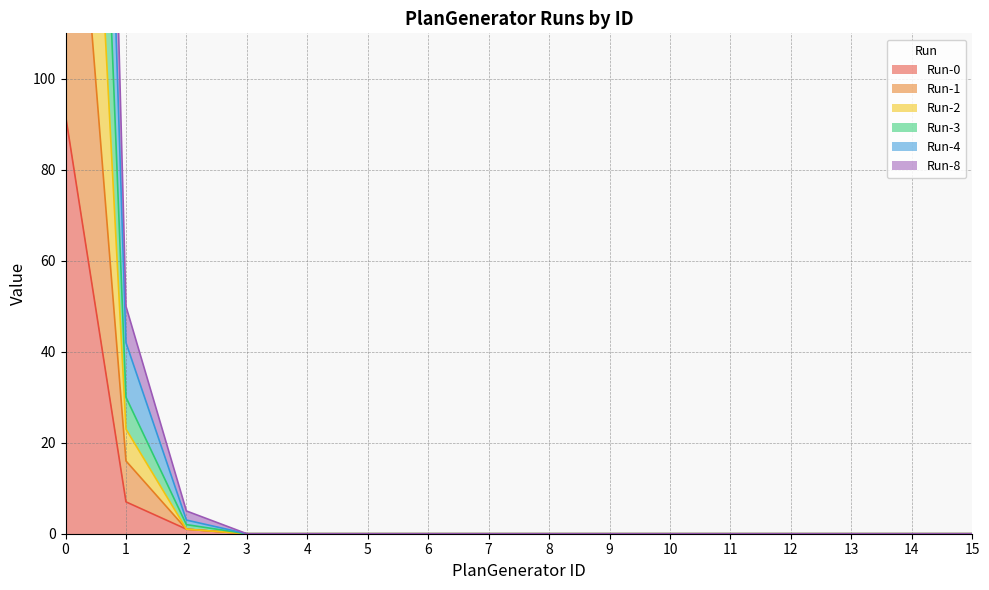

True or false: Run-3 has a value of 0 at 3.

True